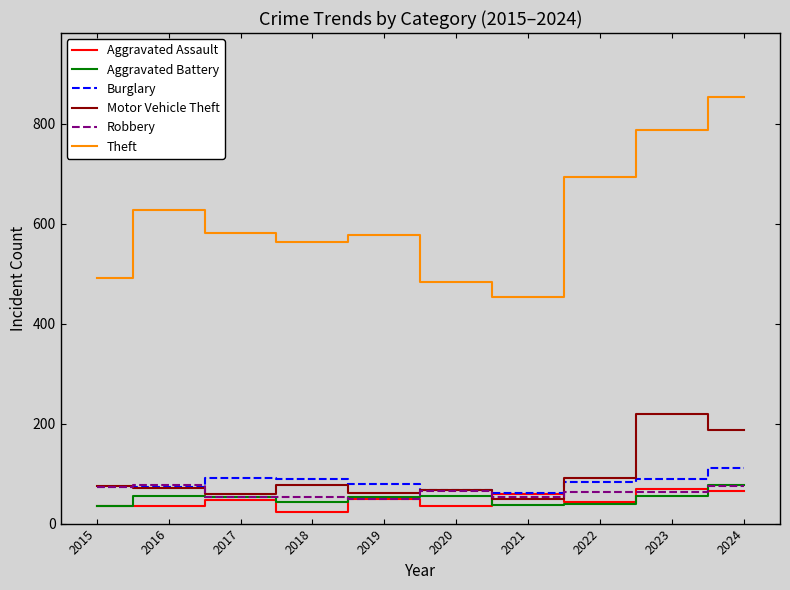

What is the approximate value of Motor Vehicle Theft at 2023, to the nearest 10?

220